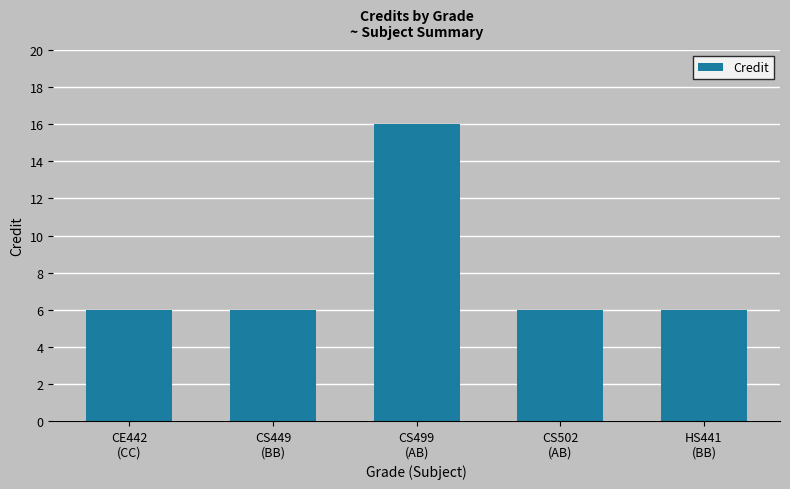

Are the bars grouped side by side (vs. stacked)?

No